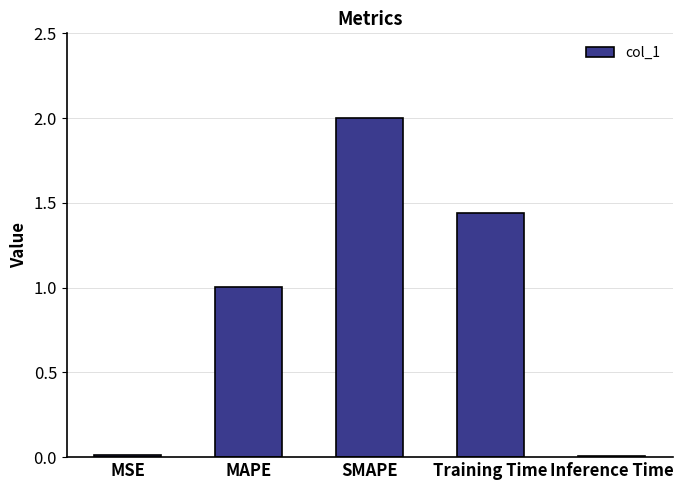

What is the label of the 2nd bar from the left?

MAPE